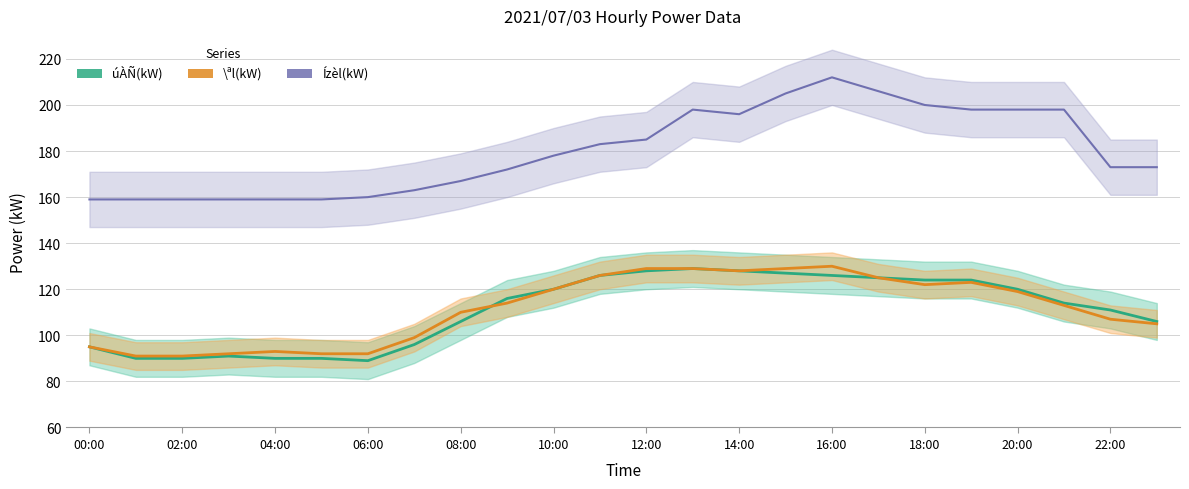

Reading right to left, extract all data points from this chart.

úÀÑ(kW): 106	111	114	120	124	124	125	126	127	128	129	128	126	120	116	106	96	89	90	90	91	90	90	95
\ªl(kW): 105	107	113	119	123	122	125	130	129	128	129	129	126	120	114	110	99	92	92	93	92	91	91	95
Ízèl(kW): 173	173	198	198	198	200	206	212	205	196	198	185	183	178	172	167	163	160	159	159	159	159	159	159